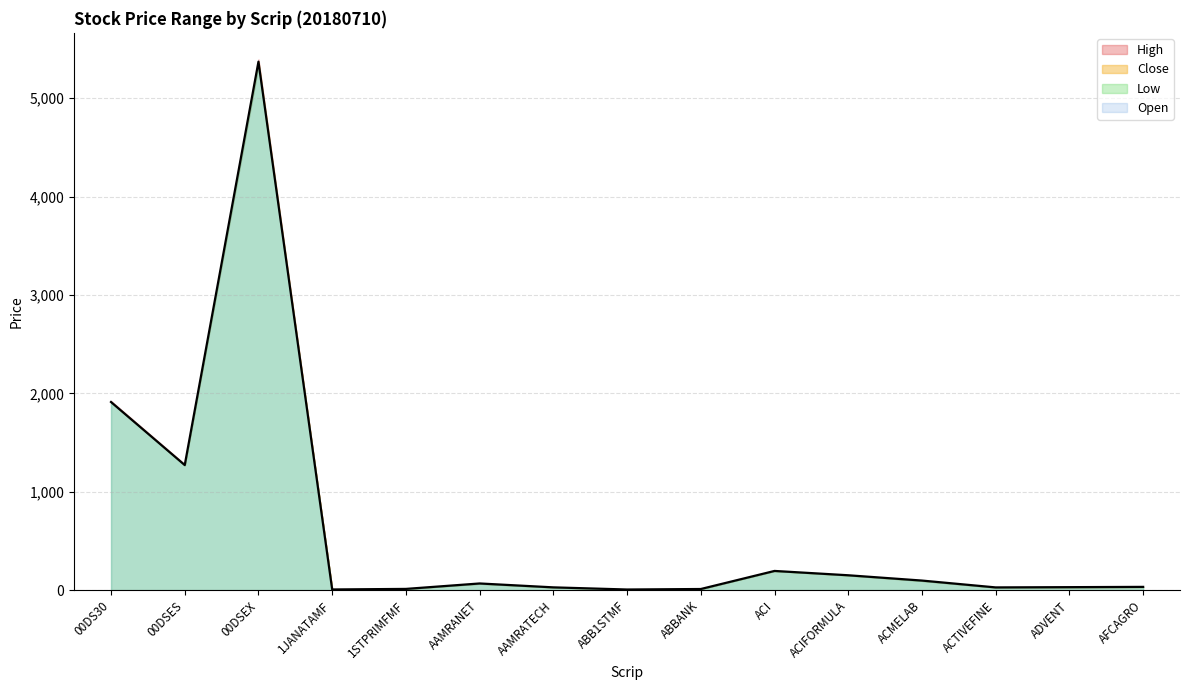

Which series has the largest total across all categories?

High